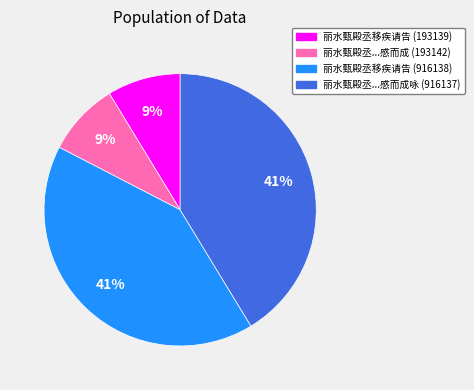

To the nearest percent, what is the average slice percentage?

25%